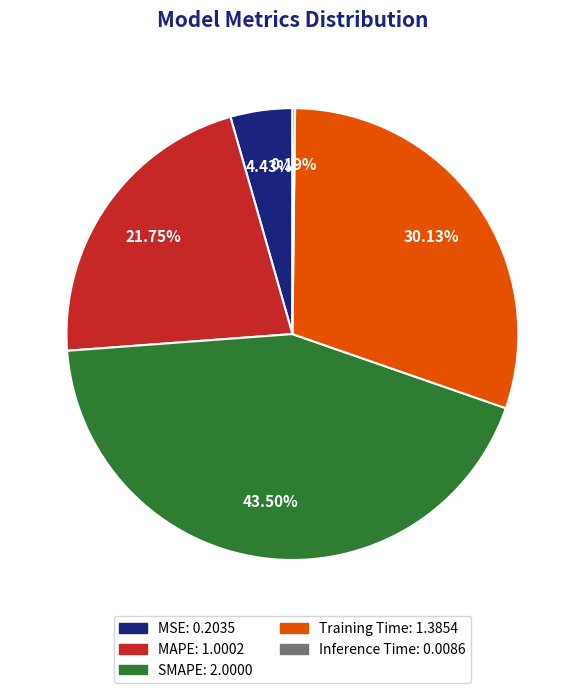

What is the ratio of the value at MSE to the value at MAPE?

0.2